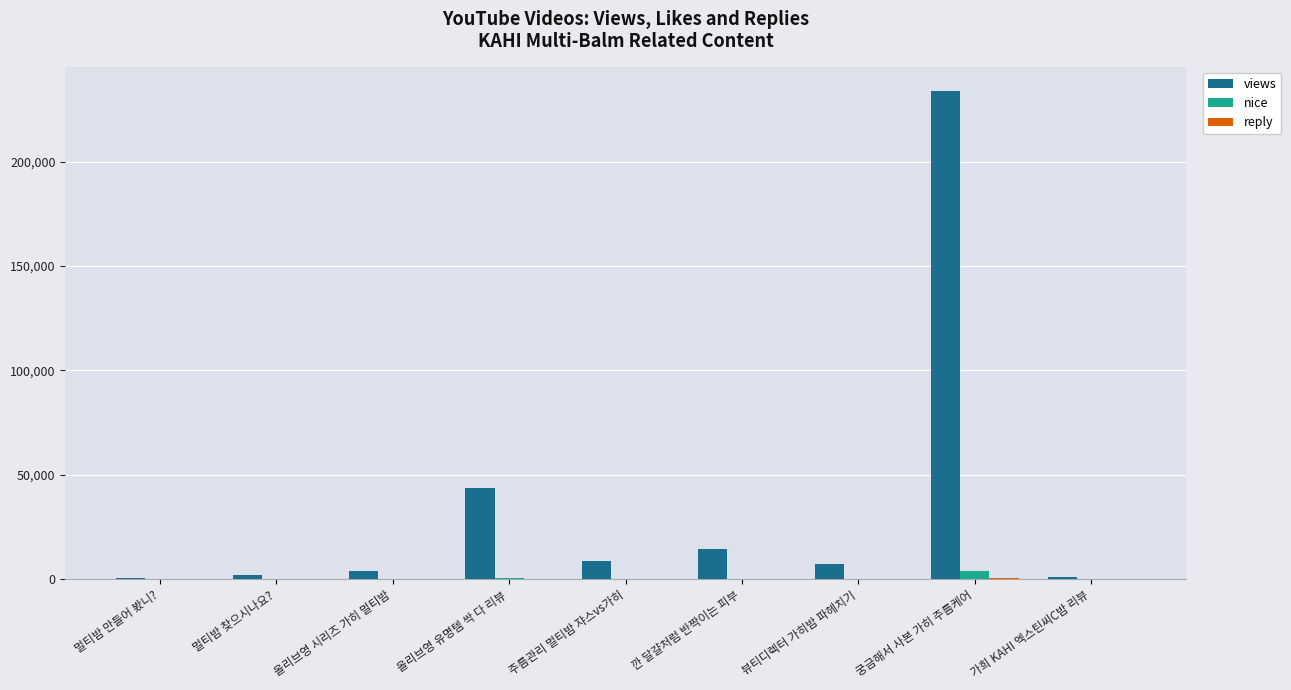

Count the number of categories in the chart.

9